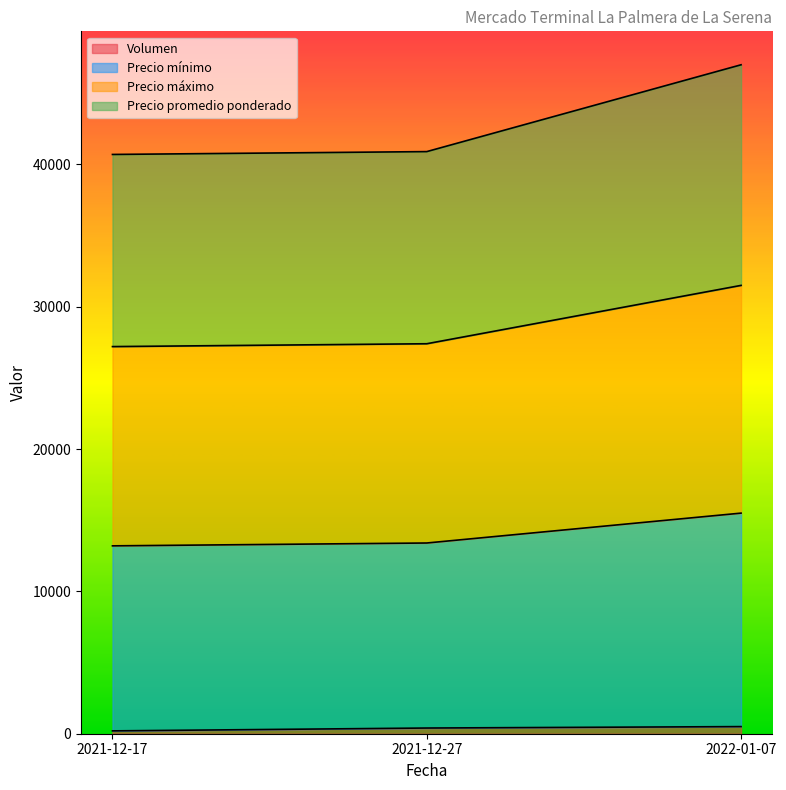

Between 2021-12-27 and 2022-01-07, which is larger?

2022-01-07